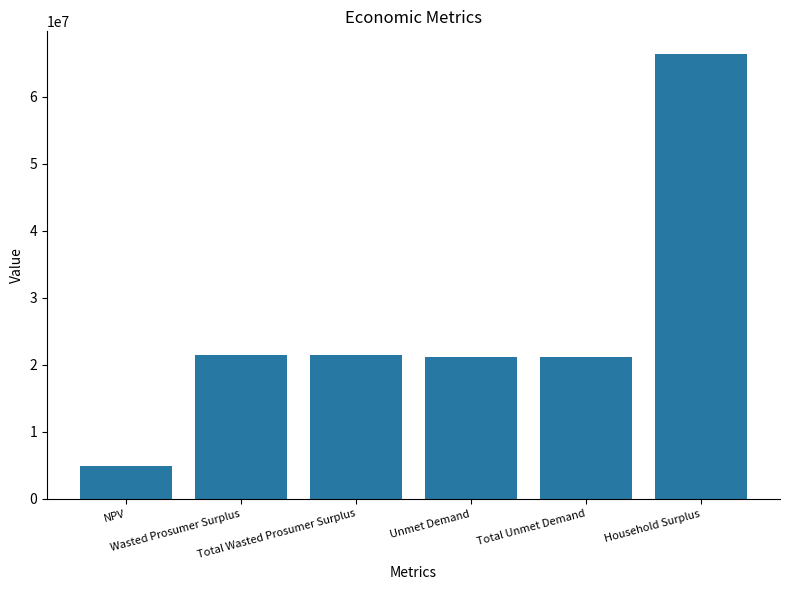

What is the label of the 4th bar from the right?

Total Wasted Prosumer Surplus